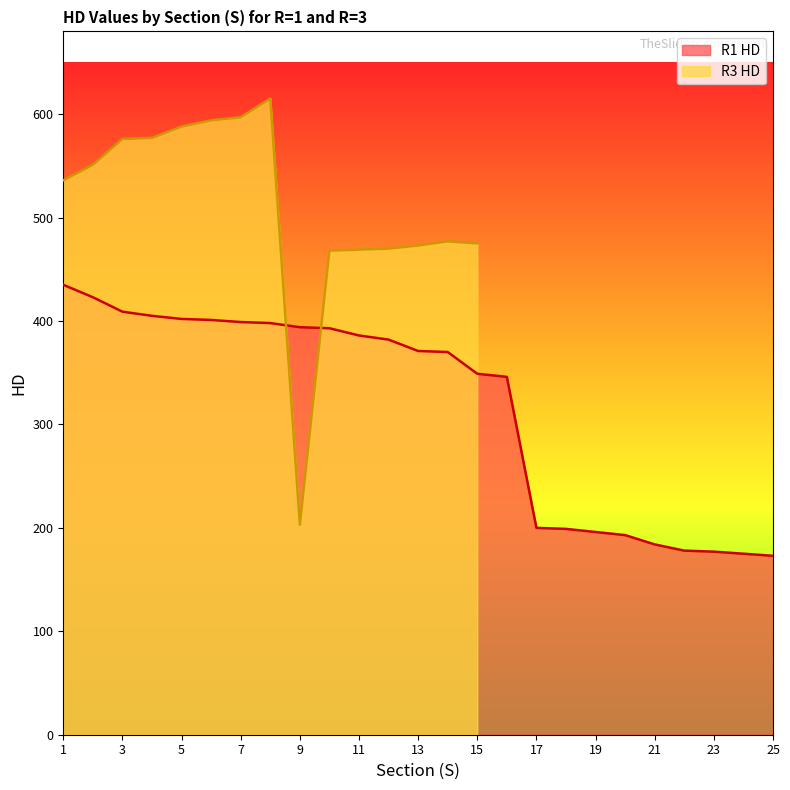

Count the number of categories in the chart.

25